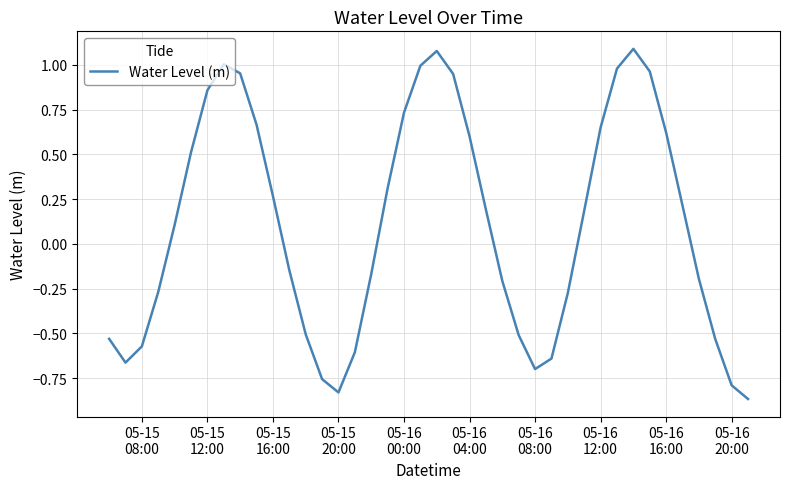

What is the difference between the maximum and minimum values?

2.0